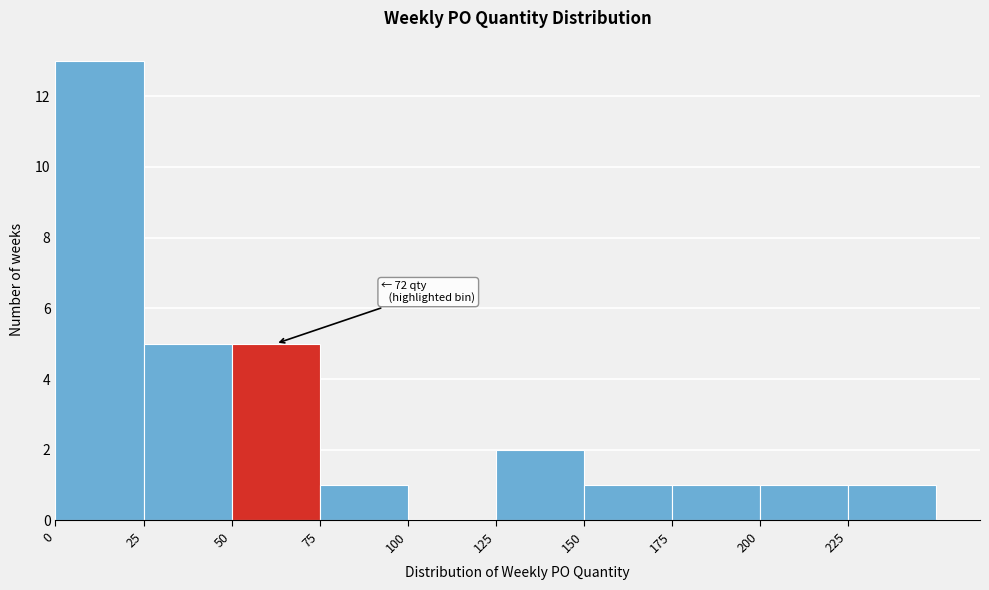

Over which range of the x-axis is the bar tallest?

0 to 25